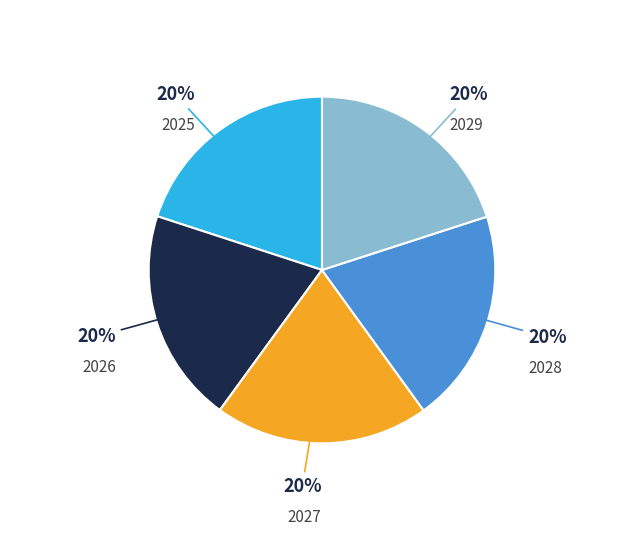

Is there any slice that represents more than half of the pie?

No